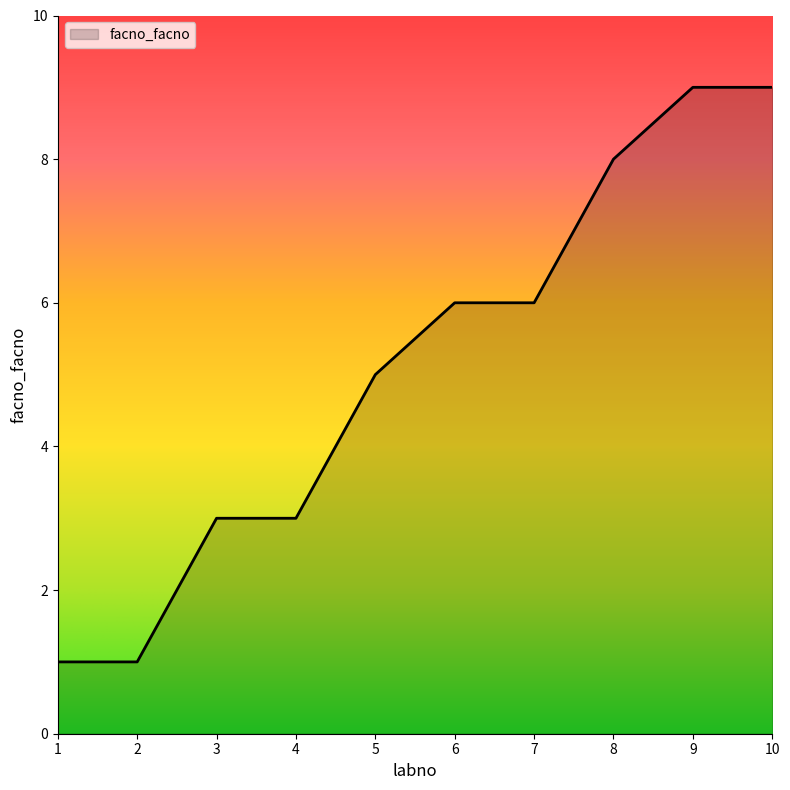

What is the difference between the maximum and minimum values?

8